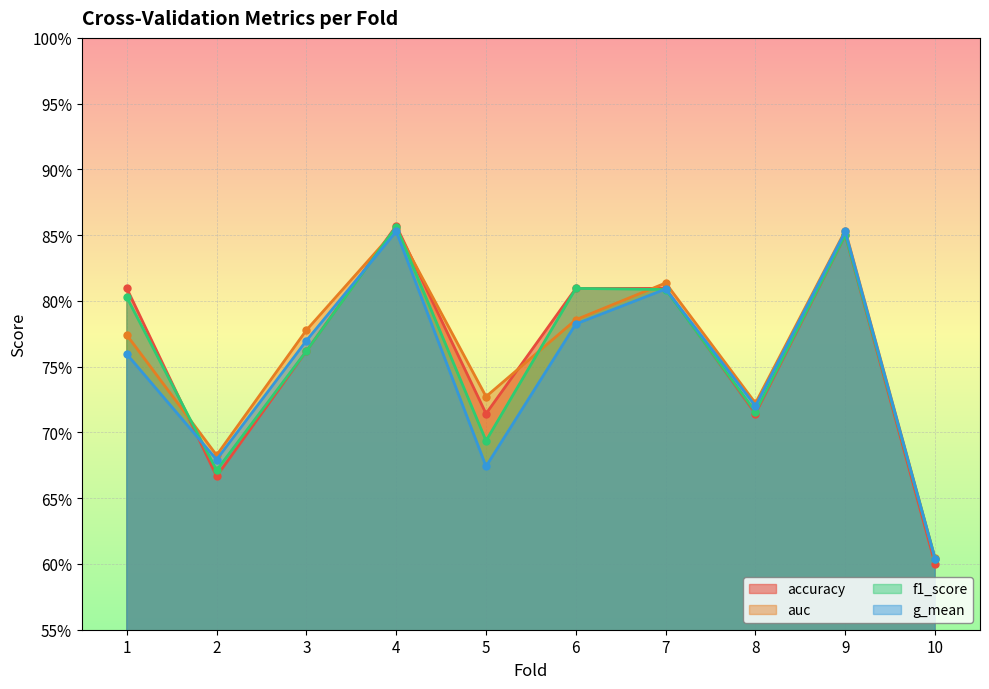

What is the average value of the accuracy series?

0.8